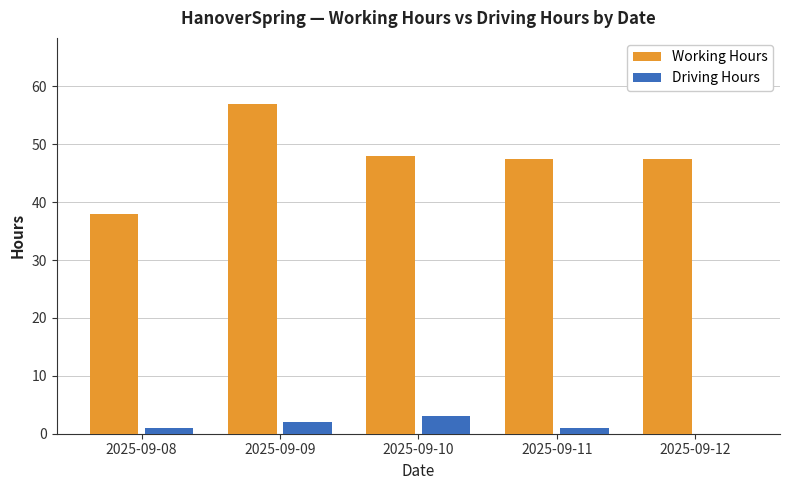

The Working Hours series shows 47.5 at 2025-09-11. True or false?

True